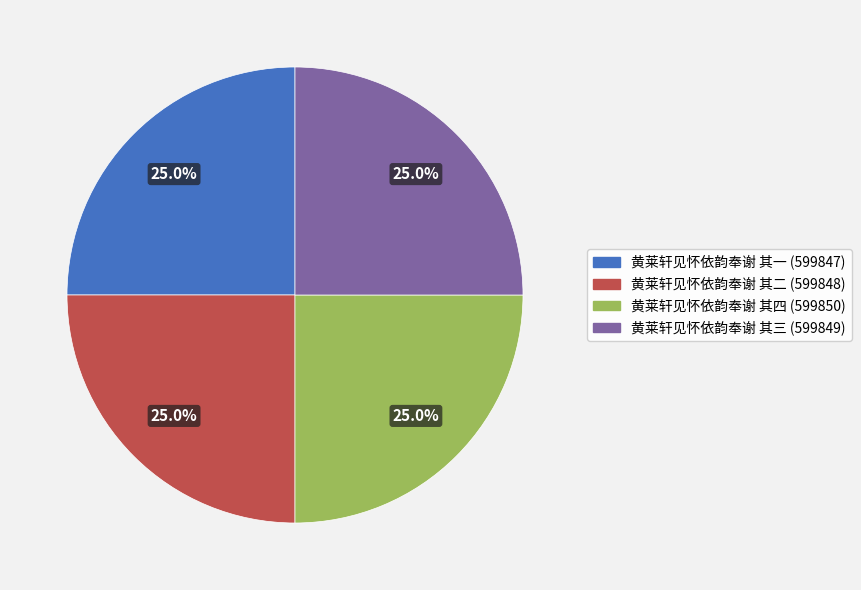

Is 黄莱轩见怀依韵奉谢 其四 the majority of the pie?

No